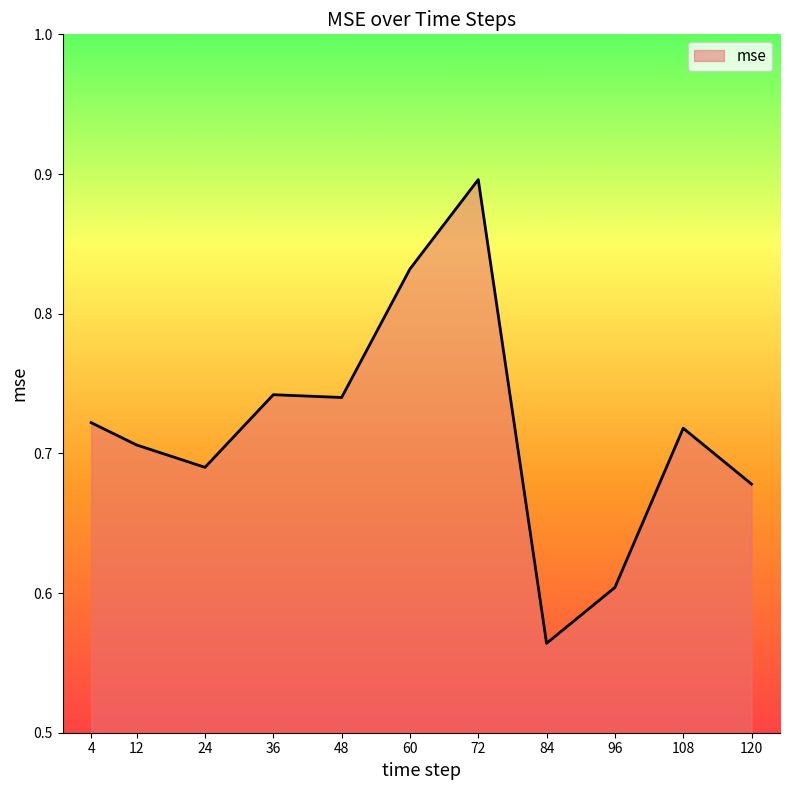

True or false: the data shows 1.5 at 72.

False